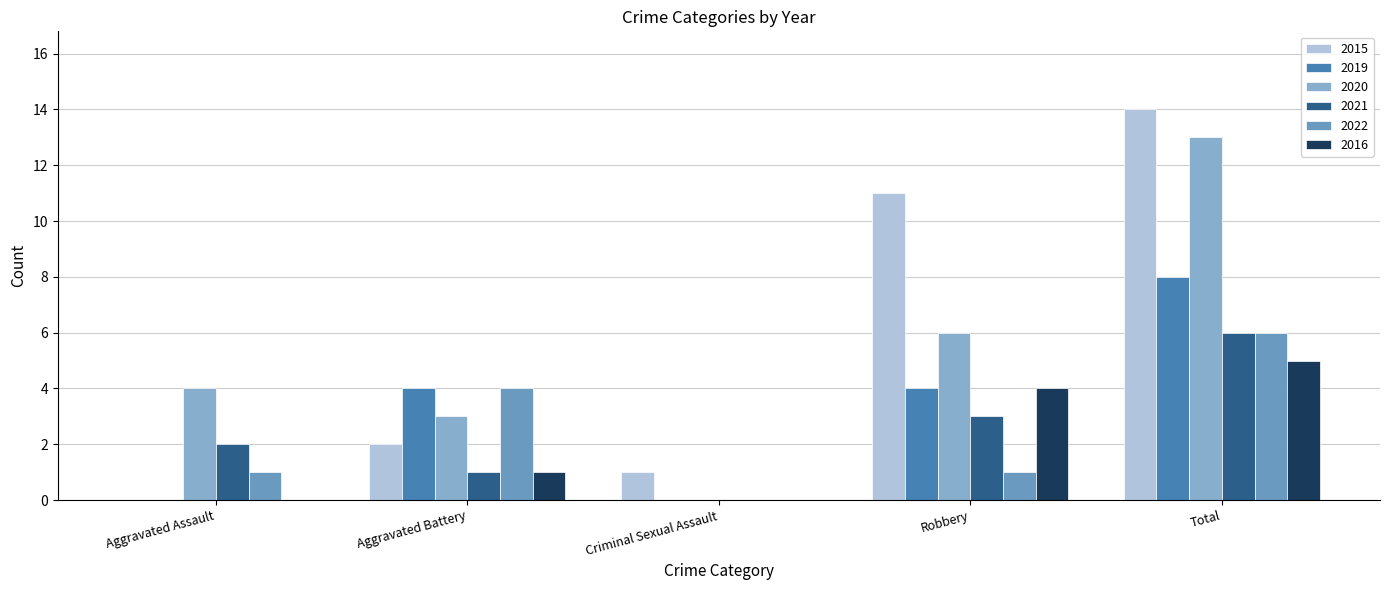

Reading left to right, list all the values displayed in this chart.

2015: Aggravated Assault=0	Aggravated Battery=2	Criminal Sexual Assault=1	Robbery=11	Total=14
2019: Aggravated Assault=0	Aggravated Battery=4	Criminal Sexual Assault=0	Robbery=4	Total=8
2020: Aggravated Assault=4	Aggravated Battery=3	Criminal Sexual Assault=0	Robbery=6	Total=13
2021: Aggravated Assault=2	Aggravated Battery=1	Criminal Sexual Assault=0	Robbery=3	Total=6
2022: Aggravated Assault=1	Aggravated Battery=4	Criminal Sexual Assault=0	Robbery=1	Total=6
2016: Aggravated Assault=0	Aggravated Battery=1	Criminal Sexual Assault=0	Robbery=4	Total=5